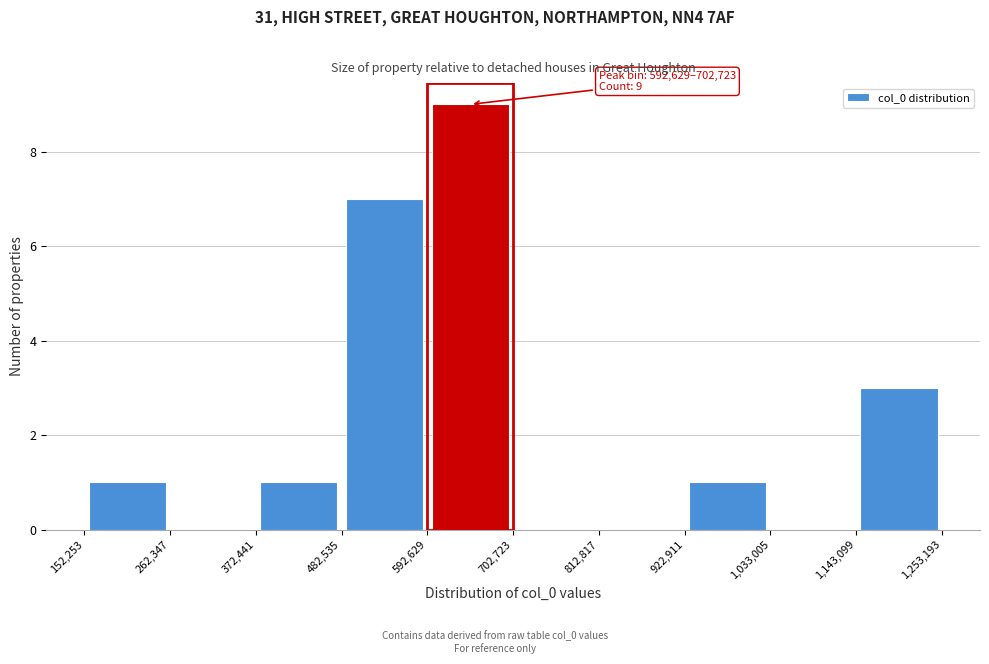

Which range on the x-axis has the tallest bar?

592,629 to 702,723